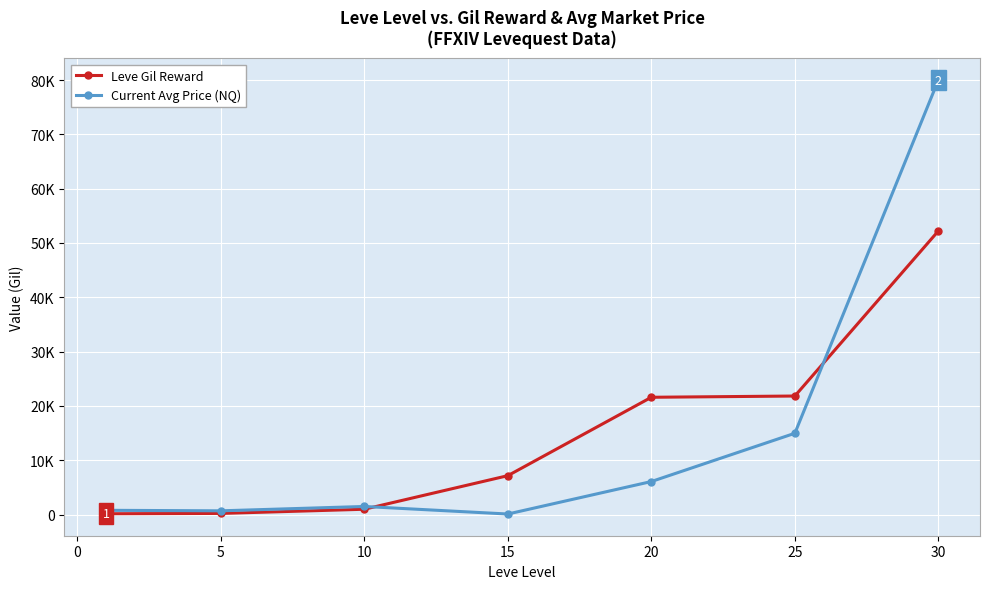

Rank the series by their maximum value, from highest to lowest.

Current Avg Price (NQ), Leve Gil Reward